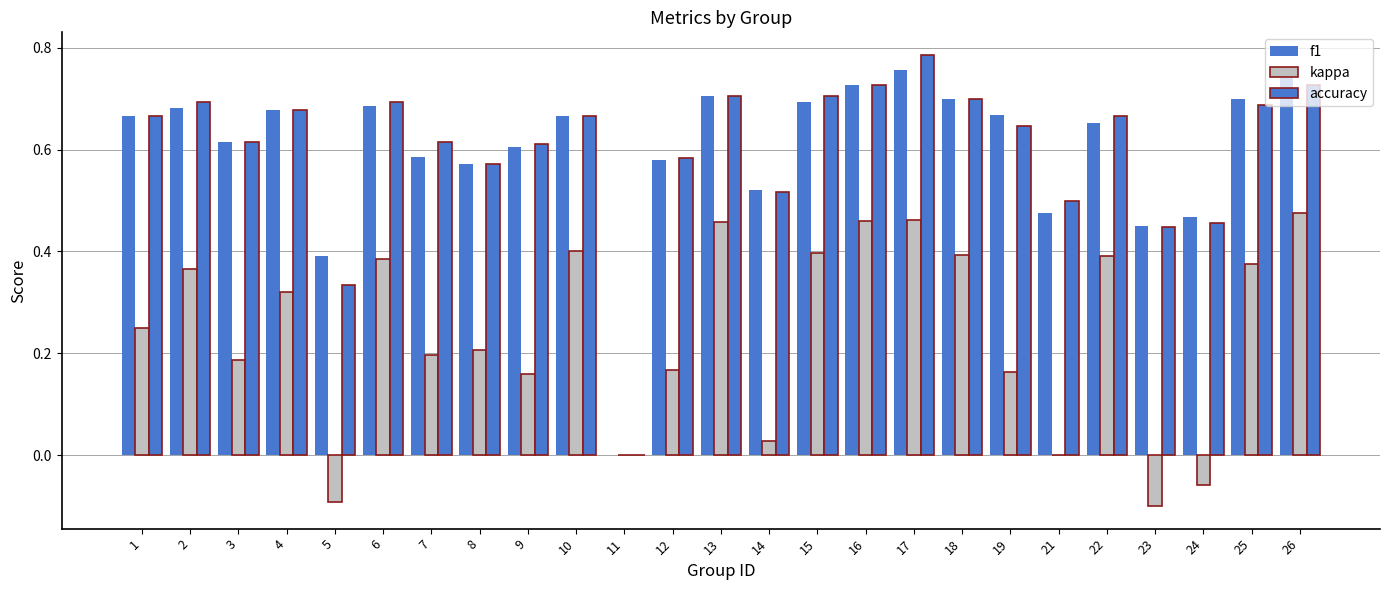

What is the difference between the kappa values at 16 and 12?

0.3